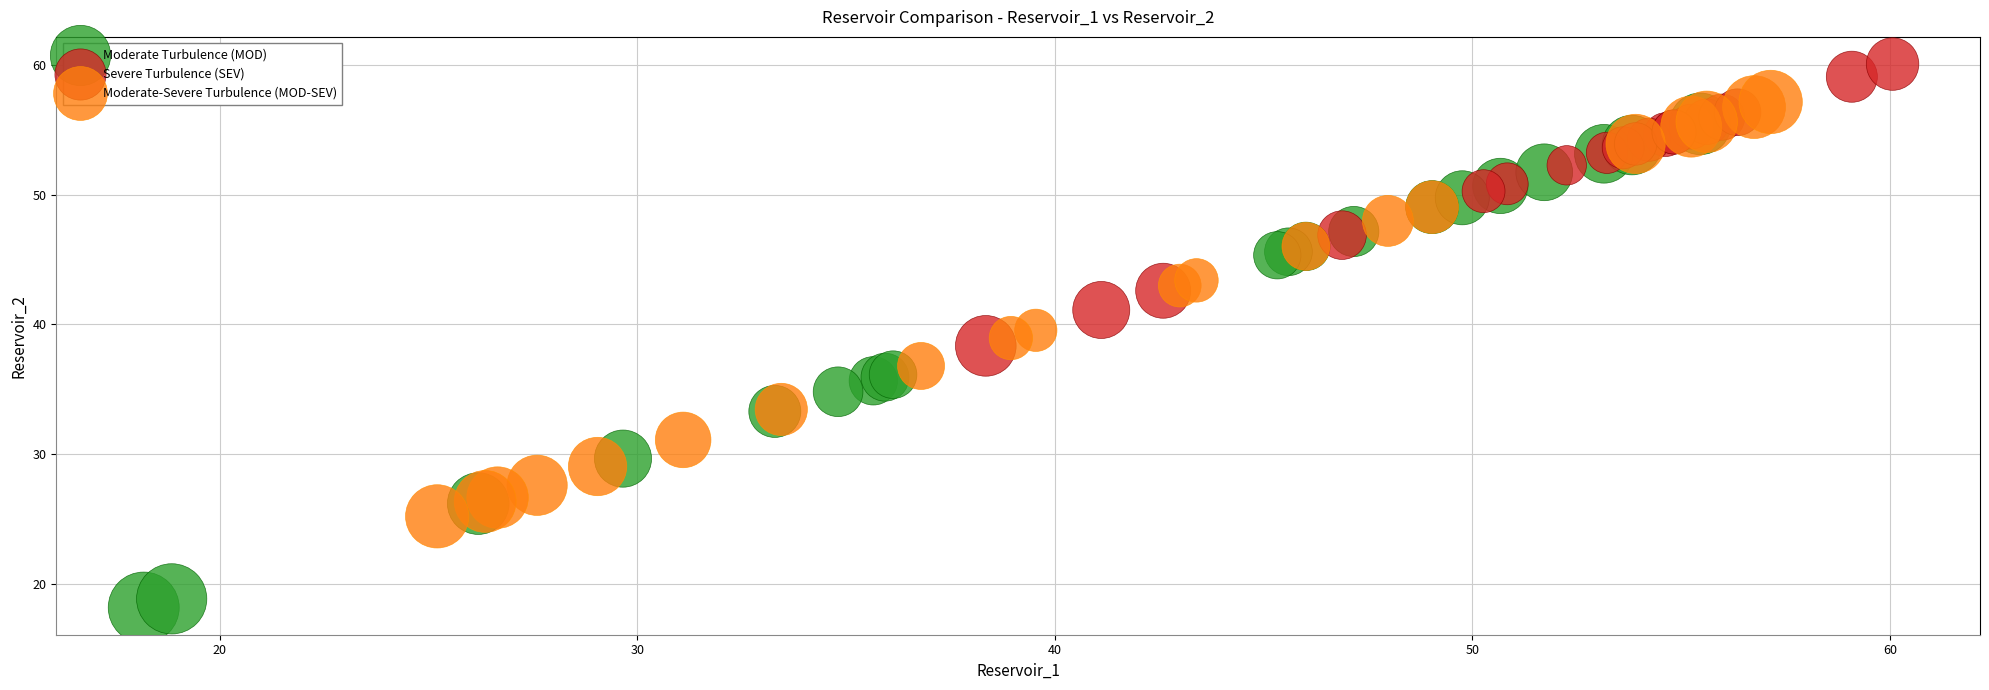

Which series reaches the maximum Y coordinate?

Severe Turbulence (SEV)